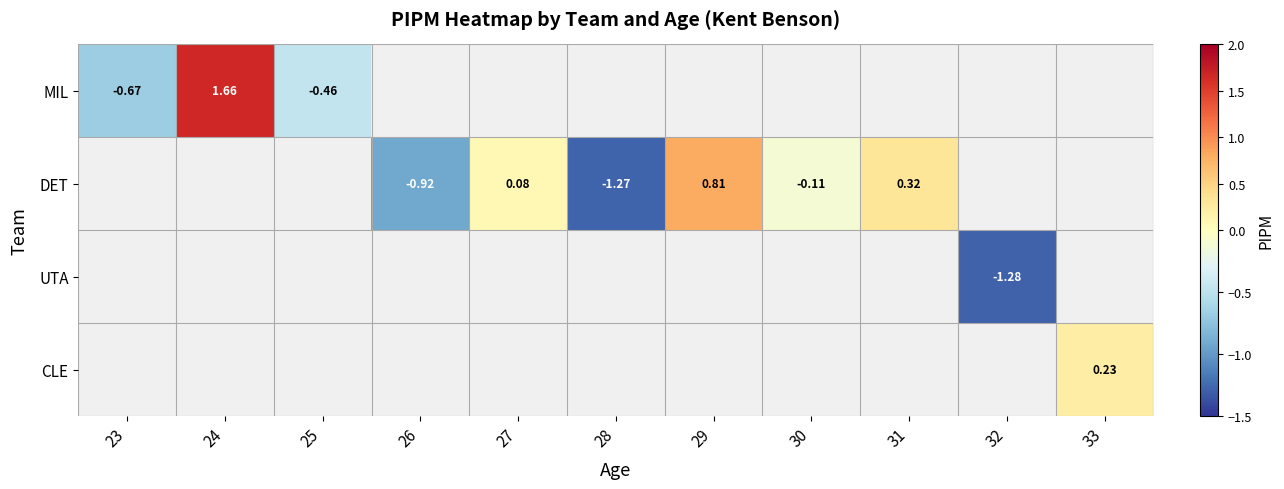

At which label does MIL reach its minimum?

23